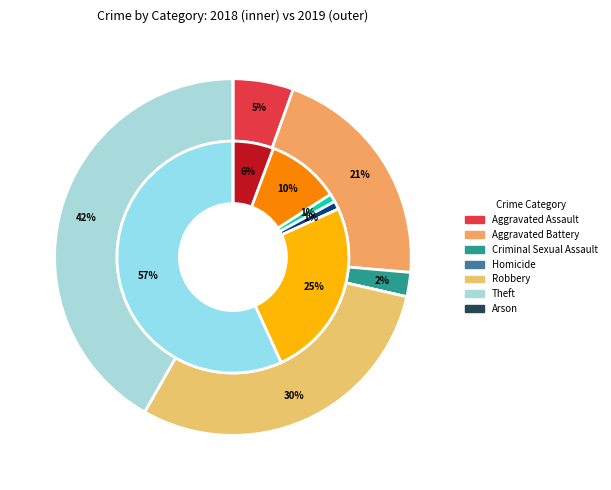

To the nearest percent, what is the average slice percentage?

14%